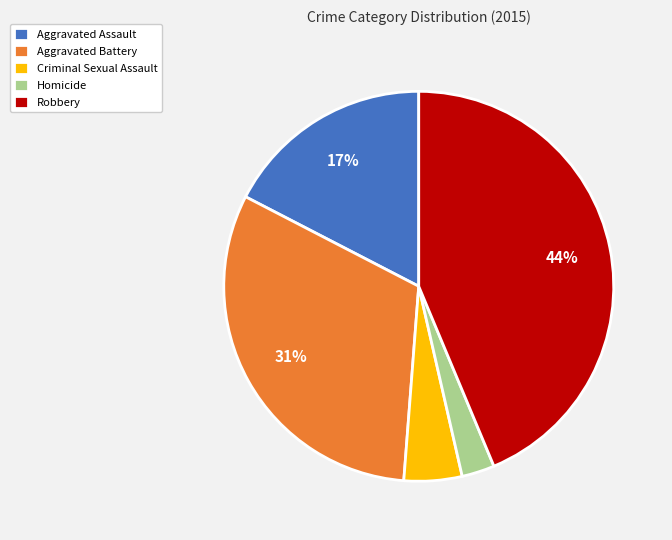

How many segments does this pie chart have?

5